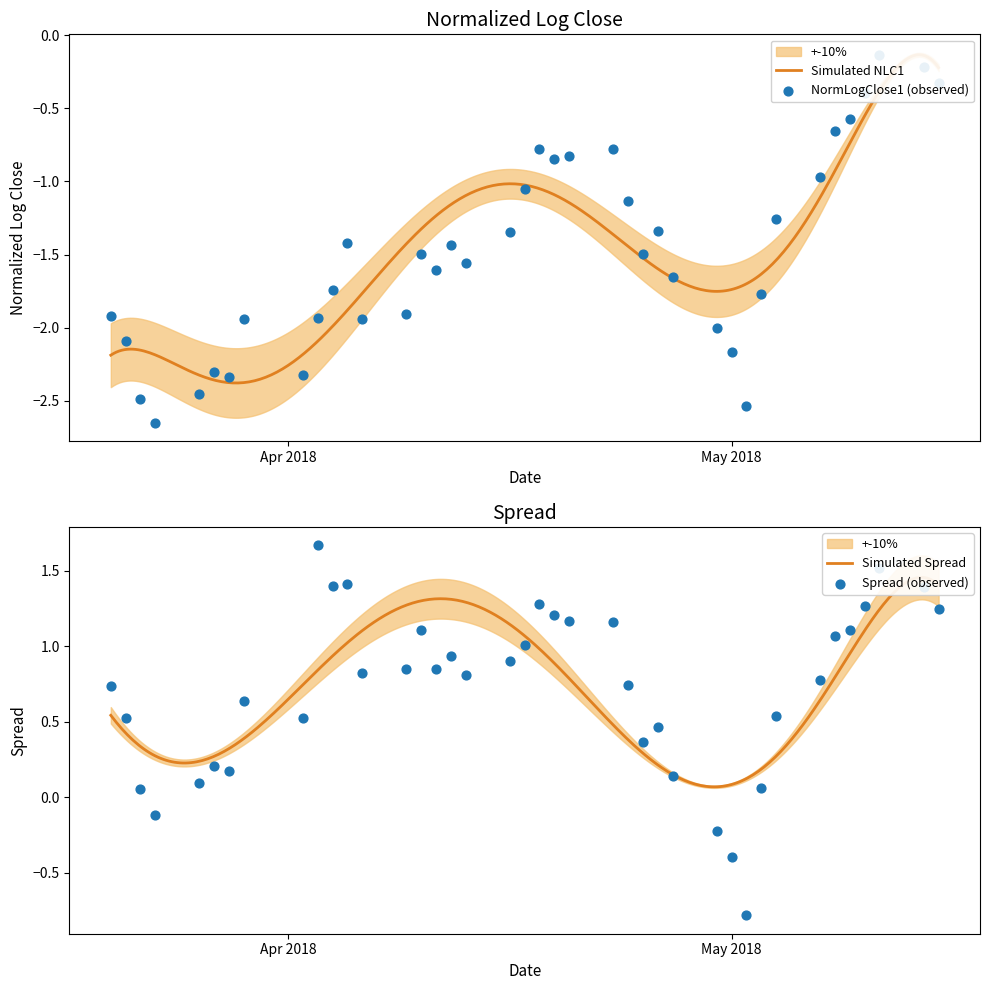

Which series has the widest spread of Y values?

normalizedLogClose1